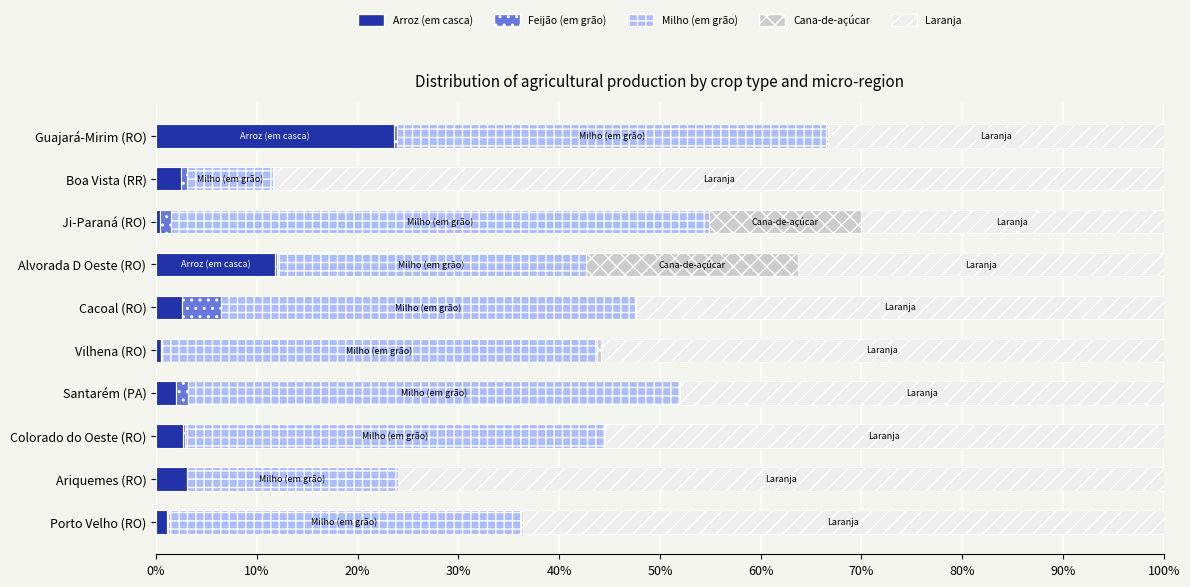

Which category has the highest value in the Arroz (em casca) series?

Guajará-Mirim (RO)